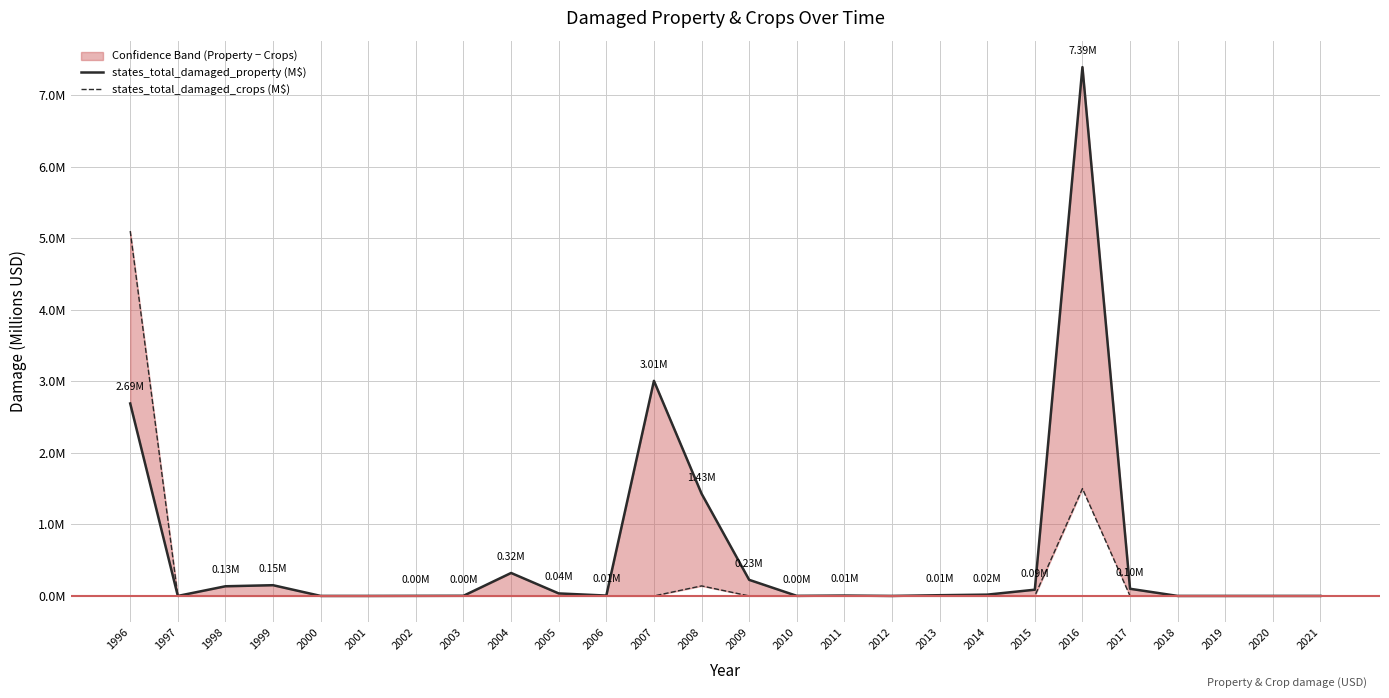

What is the sum of the states_total_damaged_property (M$) values at 2007 and 2011?

3.0